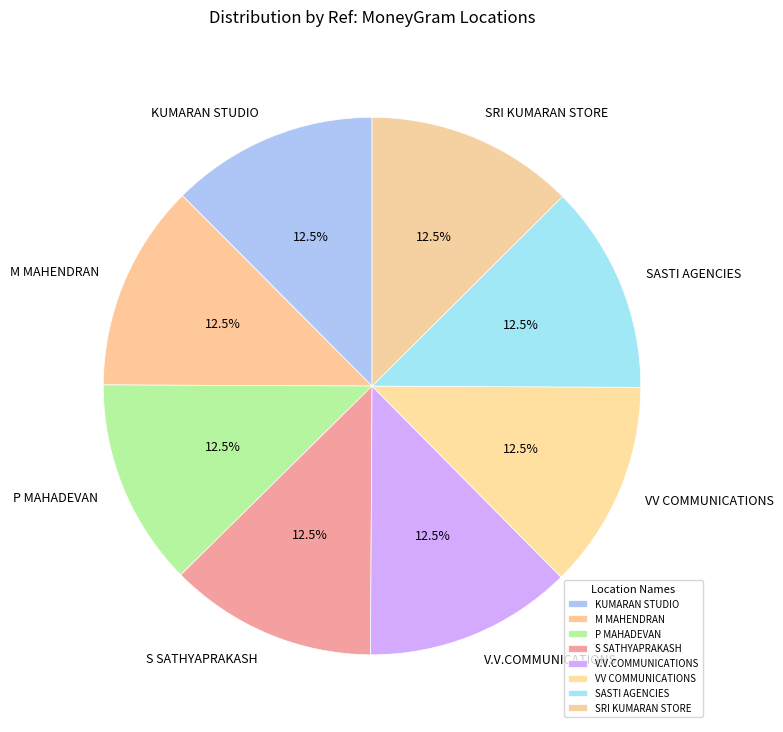

How much of the chart is everything except M MAHENDRAN?

87.5%